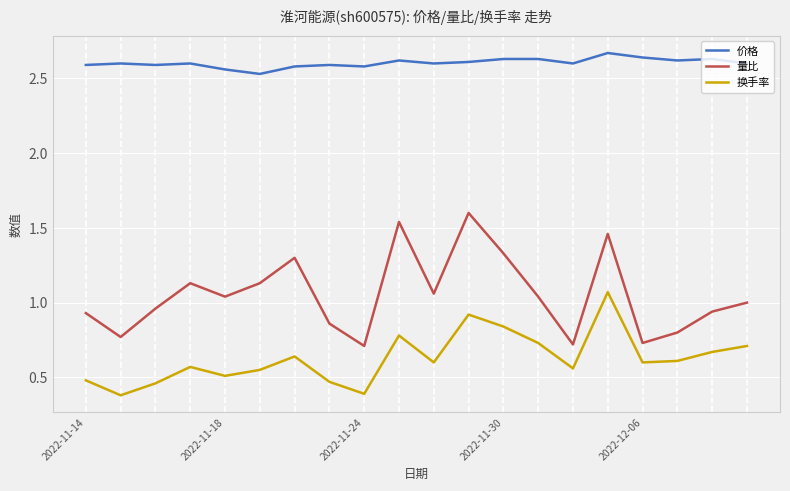

Which series has the widest spread of values?

量比